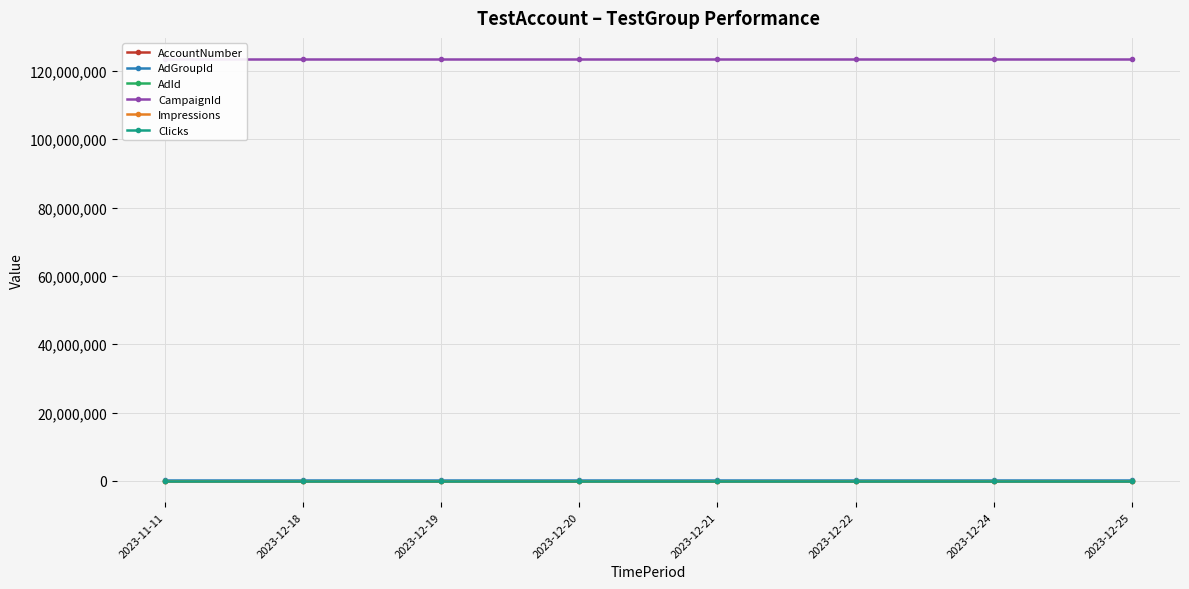

The value of Clicks at 2023-12-25 is 0. True or false?

True